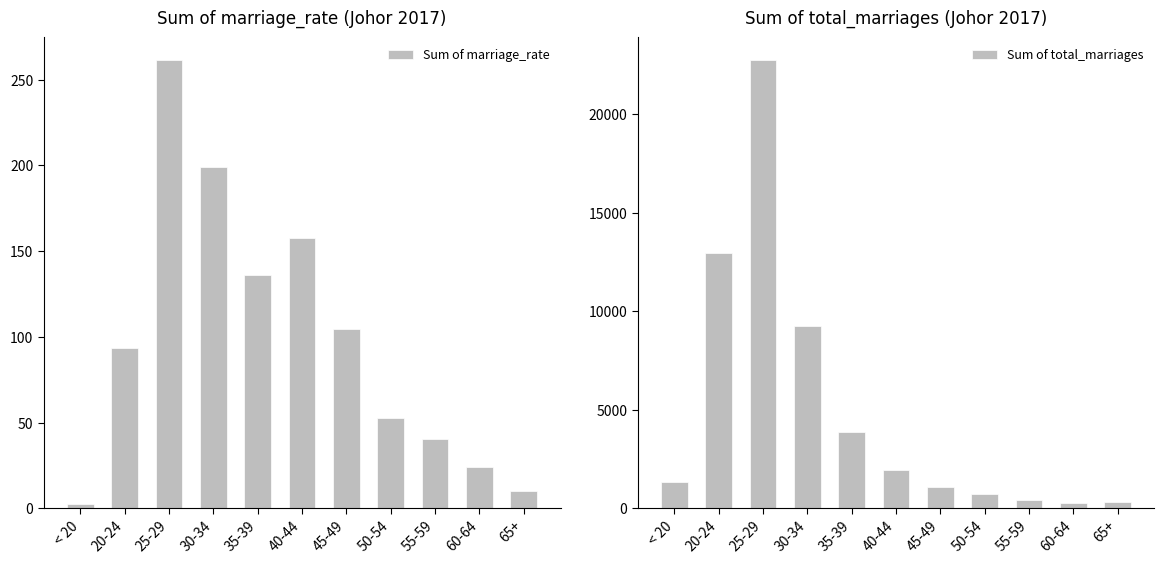

Reading left to right, list all the values displayed in this chart.

Sum of marriage_rate: 2.3	93.7	261.5	199.0	136.1	157.4	104.5	52.6	40.4	24.1	9.9
Sum of total_marriages: 1330.0	12947.0	22745.0	9268.0	3854.0	1934.0	1095.0	723.0	449.0	269.0	320.0